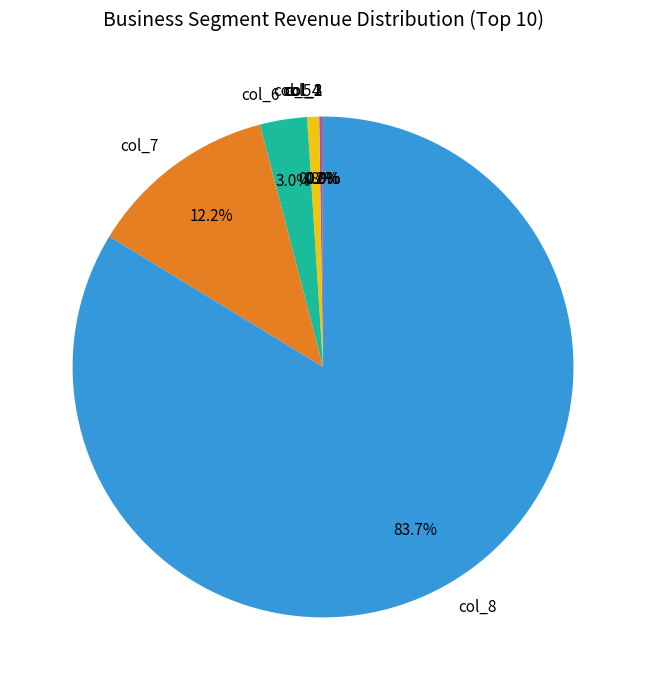

What portion of the pie excludes col_7?

87.8%